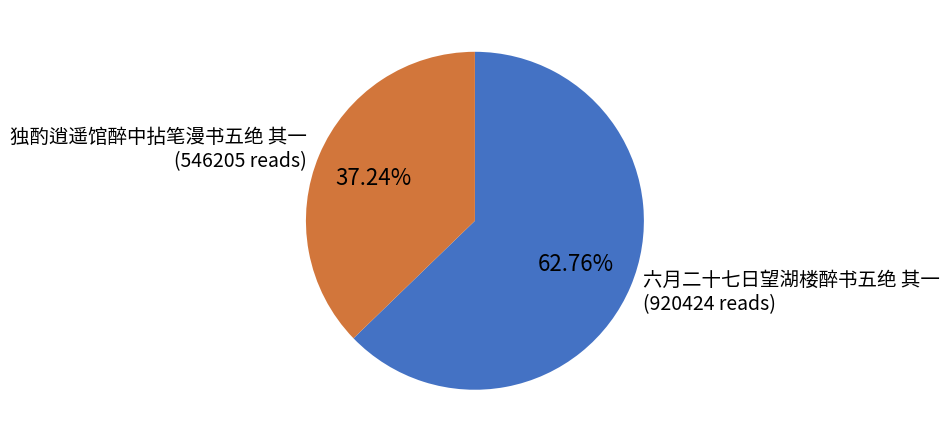

How many slices are in this pie chart?

2